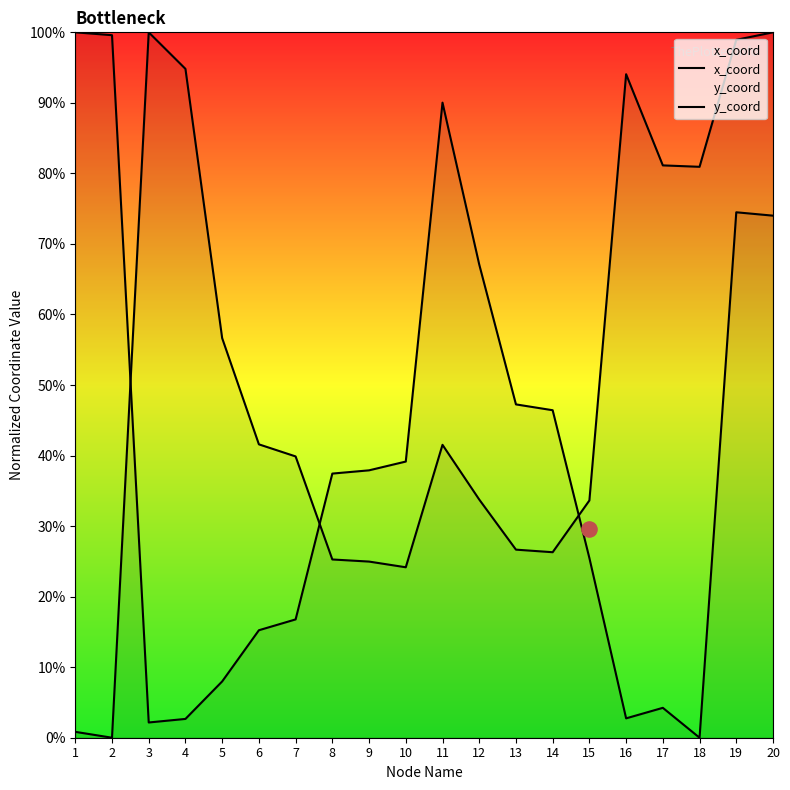

At which category is the sum across all series the highest?

20